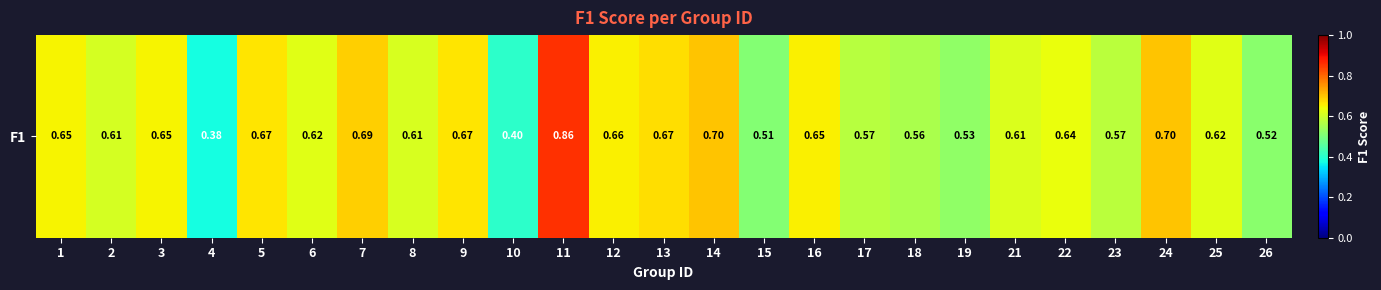

True or false: the data shows 0.2 at 8.

False